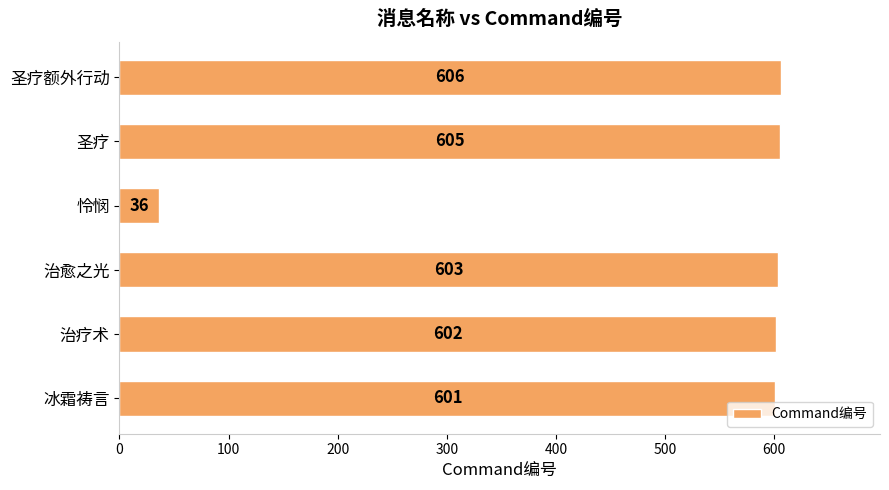

List the labels in order of value, smallest first.

怜悯, 冰霜祷言, 治疗术, 治愈之光, 圣疗, 圣疗额外行动